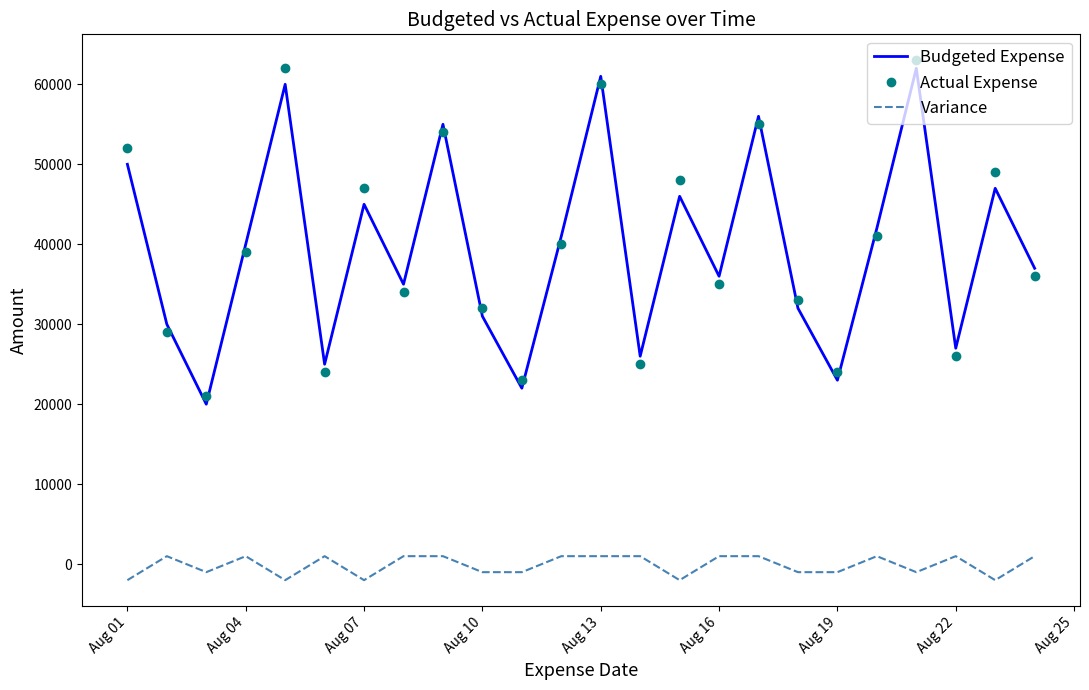

What is the lowest value of the Actual Expense series?

21000